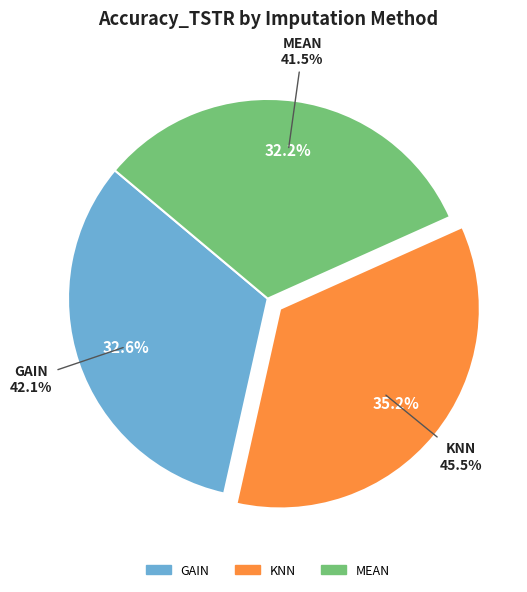

To the nearest percent, what portion does KNN represent?

35%